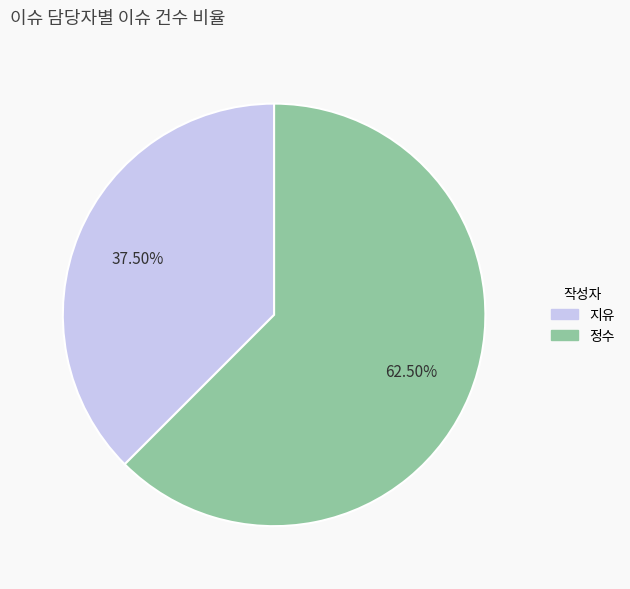

Combined, what portion of the pie is 정수 and 지유?

100.0%